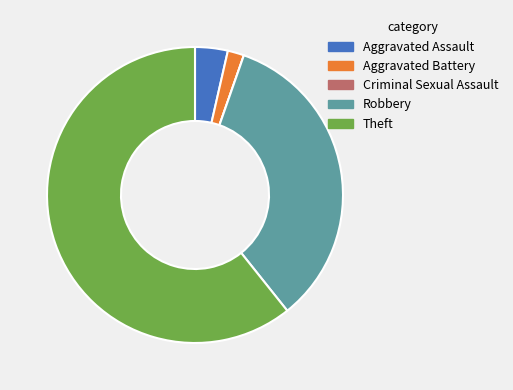

Is the sum of Aggravated Assault and Robbery greater than half?

No